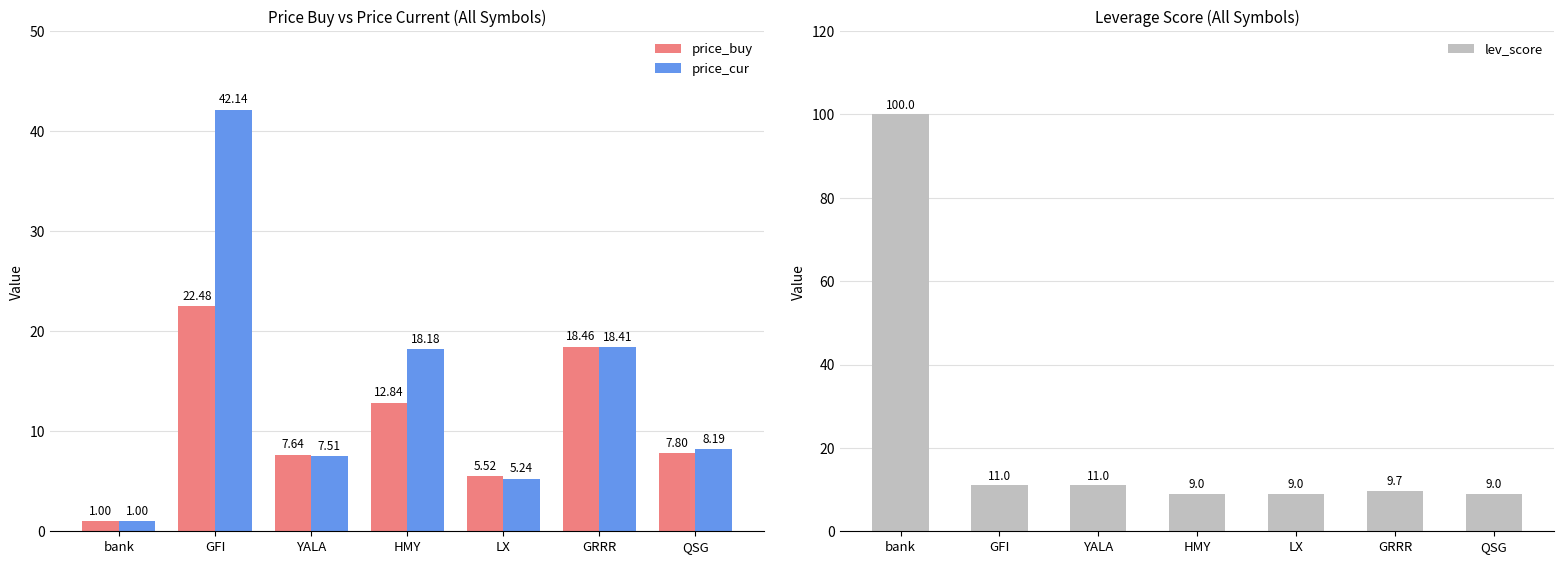

Rank the series by their average value, from lowest to highest.

price_buy, price_cur, lev_score